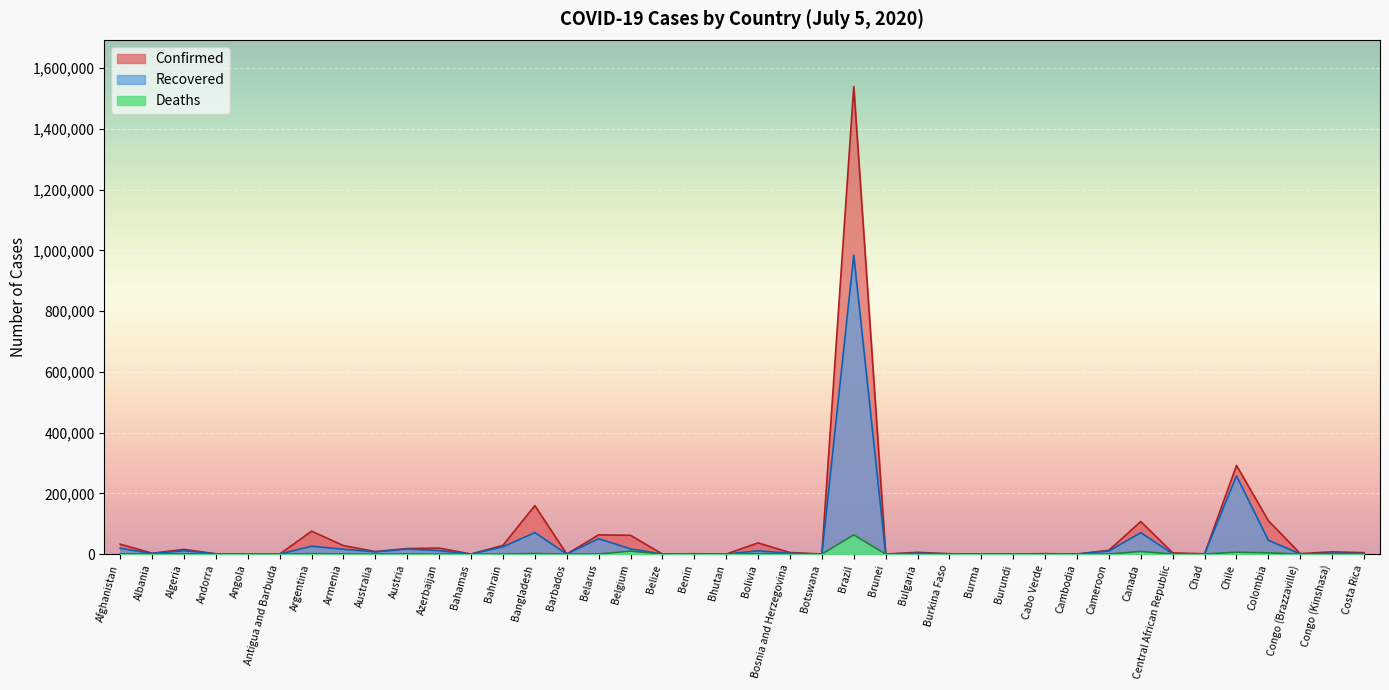

Reading left to right, what are all the values shown in this chart?

Confirmed: Afghanistan=32672	Albania=2819	Algeria=15500	Andorra=855	Angola=346	Antigua and Barbuda=68	Argentina=75376	Armenia=27900	Australia=8376	Austria=18165	Azerbaijan=19801	Bahamas=104	Bahrain=28857	Bangladesh=159679	Barbados=97	Belarus=63270	Belgium=61838	Belize=30	Benin=1199	Bhutan=78	Bolivia=36818	Bosnia and Herzegovina=4962	Botswana=277	Brazil=1539081	Brunei=141	Bulgaria=5677	Burkina Faso=987	Burma=313	Burundi=191	Cabo Verde=1421	Cambodia=141	Cameroon=12592	Canada=107143	Central African Republic=3969	Chad=871	Chile=291847	Colombia=109793	Congo (Brazzaville)=1557	Congo (Kinshasa)=7379	Costa Rica=4621
Recovered: Afghanistan=19164	Albania=1637	Algeria=11181	Andorra=800	Angola=108	Antigua and Barbuda=23	Argentina=25930	Armenia=15935	Australia=7366	Austria=16607	Azerbaijan=11291	Bahamas=89	Bahrain=23959	Bangladesh=70721	Barbados=90	Belarus=50669	Belgium=17091	Belize=19	Benin=333	Bhutan=51	Bolivia=10766	Bosnia and Herzegovina=2550	Botswana=29	Brazil=984615	Brunei=138	Bulgaria=2898	Burkina Faso=854	Burma=240	Burundi=118	Cabo Verde=654	Cambodia=131	Cameroon=10100	Canada=70442	Central African Republic=914	Chad=787	Chile=257451	Colombia=45409	Congo (Brazzaville)=501	Congo (Kinshasa)=2961	Costa Rica=1721
Deaths: Afghanistan=826	Albania=74	Algeria=946	Andorra=52	Angola=19	Antigua and Barbuda=3	Argentina=1481	Armenia=477	Australia=104	Austria=705	Azerbaijan=241	Bahamas=11	Bahrain=96	Bangladesh=1997	Barbados=7	Belarus=418	Belgium=9771	Belize=2	Benin=21	Bhutan=0	Bolivia=1320	Bosnia and Herzegovina=191	Botswana=1	Brazil=63174	Brunei=3	Bulgaria=241	Burkina Faso=53	Burma=6	Burundi=1	Cabo Verde=16	Cambodia=0	Cameroon=313	Canada=8732	Central African Republic=48	Chad=74	Chile=6192	Colombia=4001	Congo (Brazzaville)=44	Congo (Kinshasa)=182	Costa Rica=18